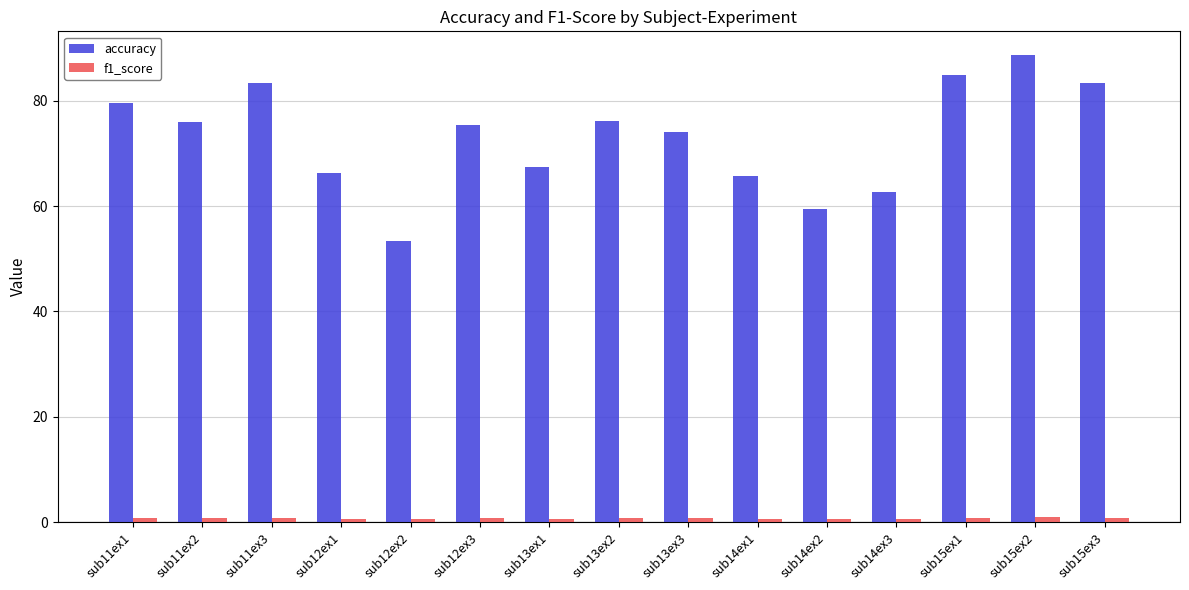

Which series changed the most between sub11ex2 and sub12ex2?

accuracy